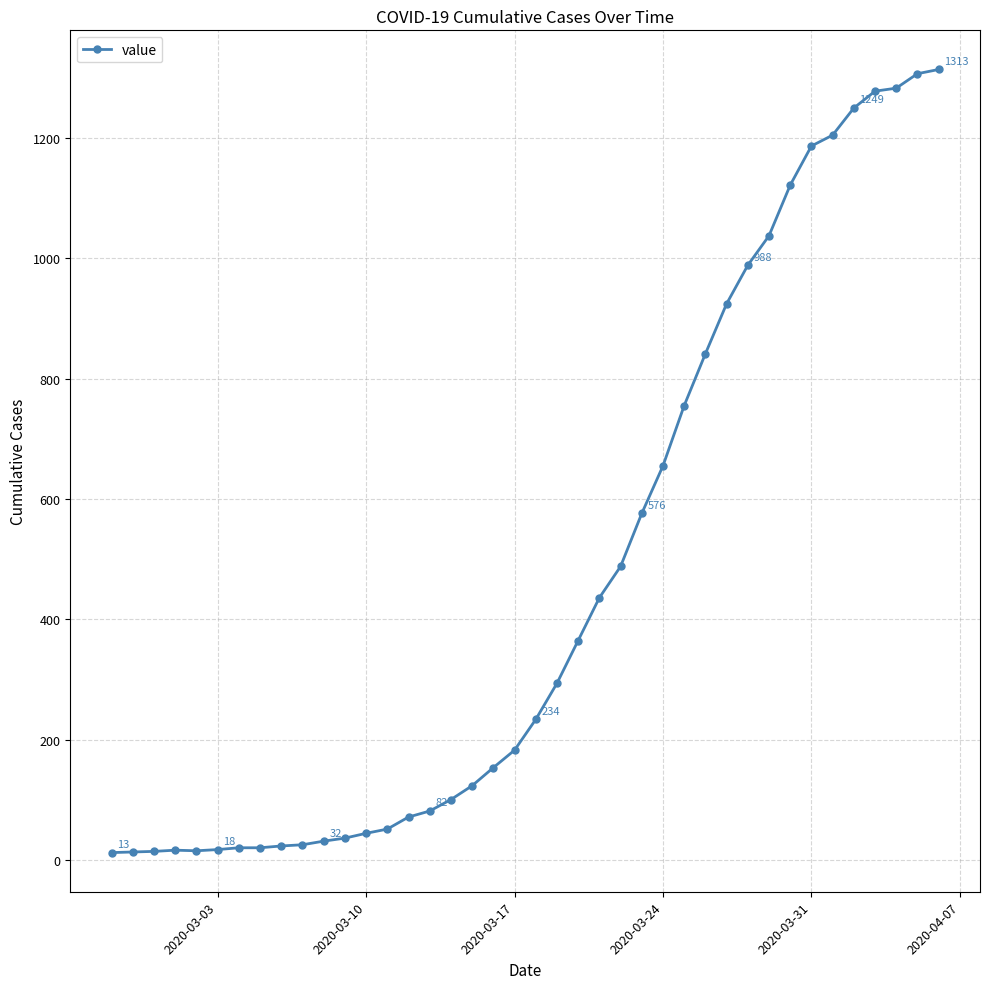

What is the maximum value shown in the chart?

1313